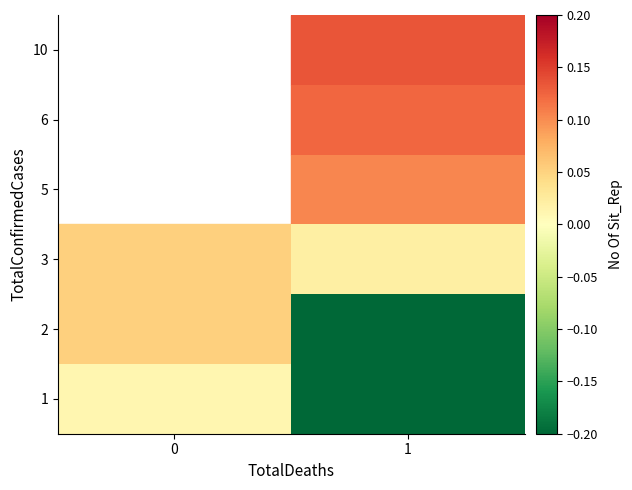

The 5 series shows 0.1 at 1. True or false?

True